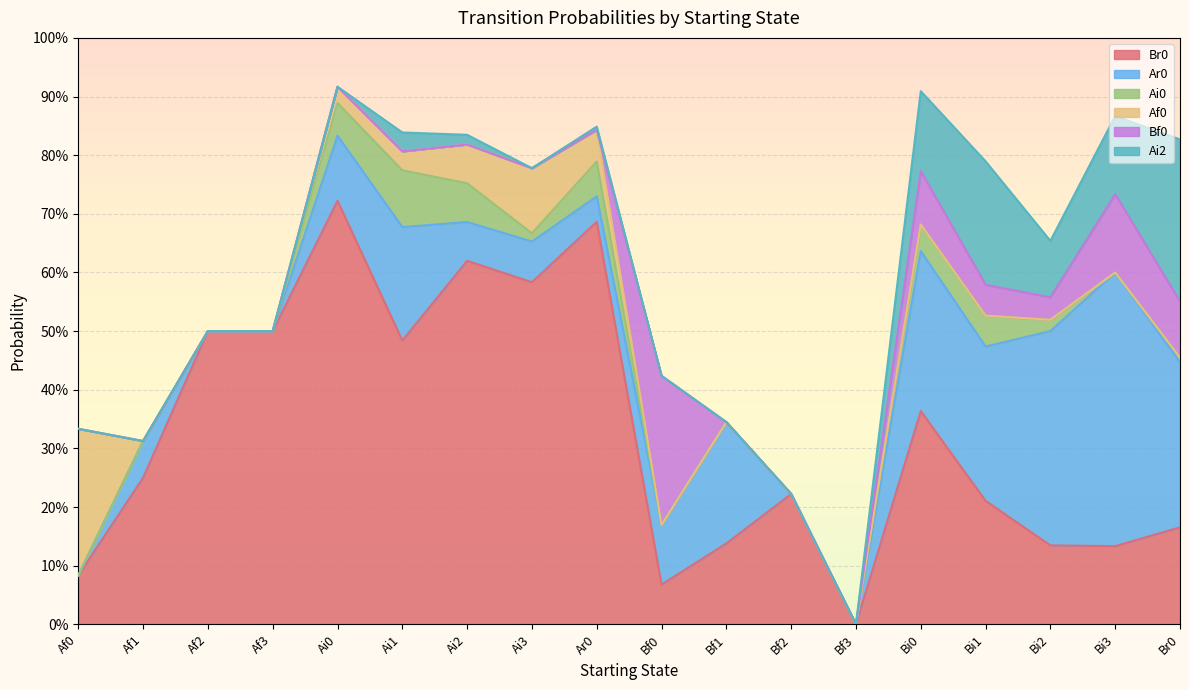

What is the difference between the maximum and minimum values in the Ai2 series?

0.3